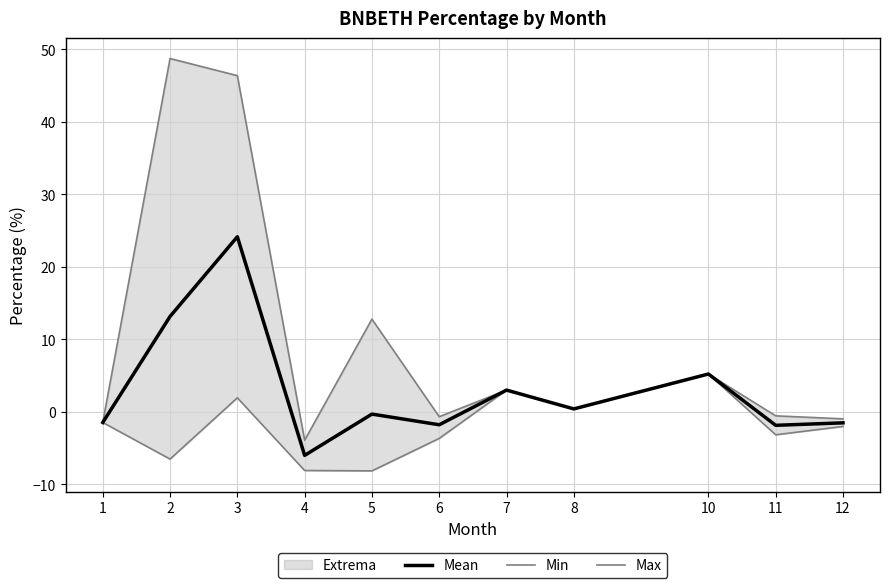

Is this an area chart (filled region under the line)?

No